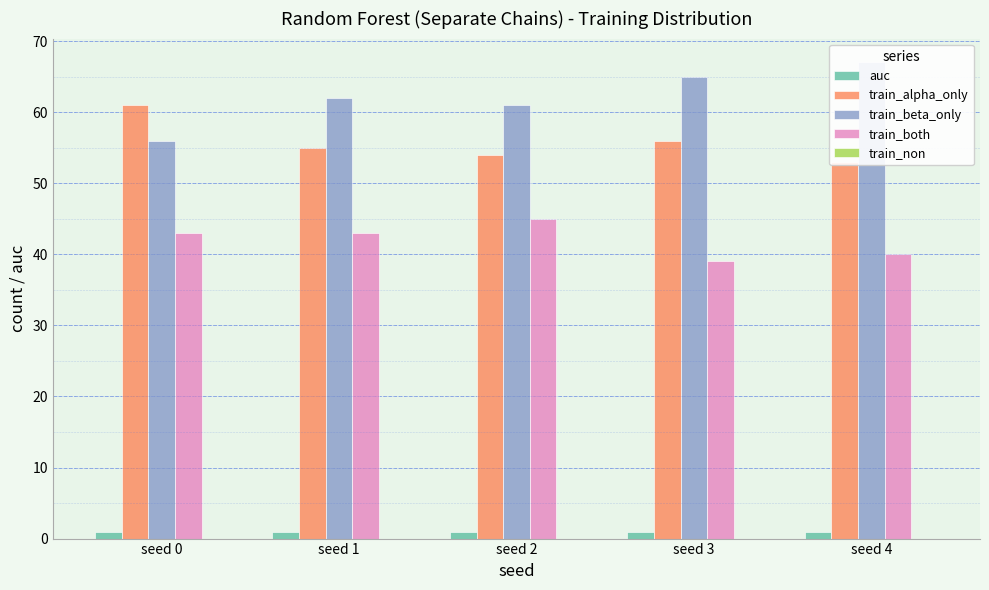

Reading left to right, extract all data points from this chart.

auc: 0.9	0.9	0.9	0.9	0.9
train_alpha_only: 61.0	55.0	54.0	56.0	53.0
train_beta_only: 56.0	62.0	61.0	65.0	67.0
train_both: 43.0	43.0	45.0	39.0	40.0
train_non: 0.0	0.0	0.0	0.0	0.0